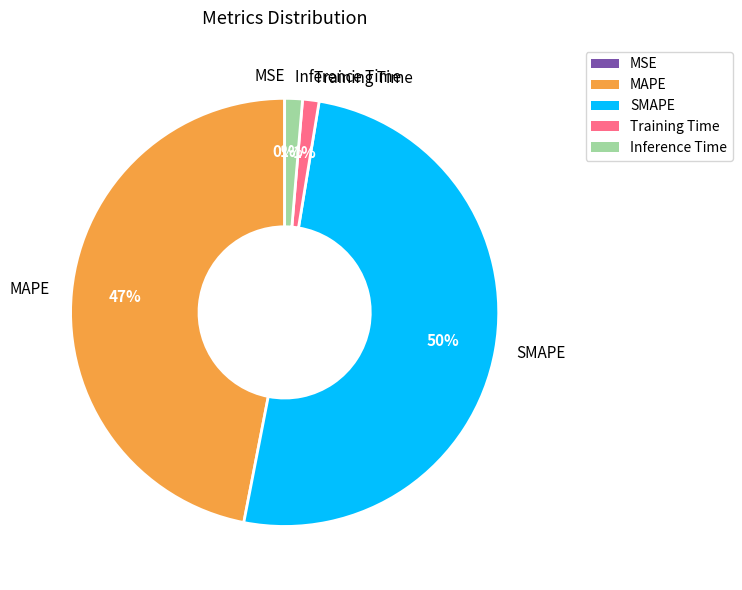

The MAPE slice represents 35% of the pie. True or false?

False